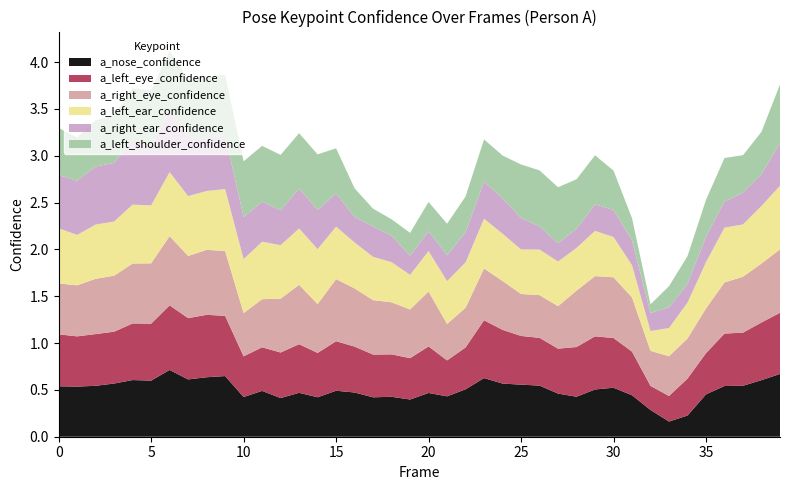

Reading right to left, extract all data points from this chart.

a_nose_confidence: 39=0.7	38=0.6	37=0.5	36=0.5	35=0.5	34=0.2	33=0.2	32=0.3	31=0.4	30=0.5	29=0.5	28=0.4	27=0.5	26=0.5	25=0.6	24=0.6	23=0.6	22=0.5	21=0.4	20=0.5	19=0.4	18=0.4	17=0.4	16=0.5	15=0.5	14=0.4	13=0.5	12=0.4	11=0.5	10=0.4	9=0.6	8=0.6	7=0.6	6=0.7	5=0.6	4=0.6	3=0.6	2=0.5	1=0.5	0=0.5
a_left_eye_confidence: 39=0.7	38=0.6	37=0.6	36=0.6	35=0.4	34=0.4	33=0.3	32=0.3	31=0.5	30=0.5	29=0.6	28=0.5	27=0.5	26=0.5	25=0.5	24=0.6	23=0.6	22=0.4	21=0.4	20=0.5	19=0.4	18=0.5	17=0.5	16=0.5	15=0.5	14=0.5	13=0.5	12=0.5	11=0.5	10=0.4	9=0.6	8=0.7	7=0.7	6=0.7	5=0.6	4=0.6	3=0.6	2=0.6	1=0.5	0=0.6
a_right_eye_confidence: 39=0.7	38=0.6	37=0.6	36=0.5	35=0.5	34=0.4	33=0.4	32=0.4	31=0.6	30=0.6	29=0.6	28=0.6	27=0.5	26=0.5	25=0.4	24=0.5	23=0.6	22=0.4	21=0.4	20=0.6	19=0.5	18=0.6	17=0.6	16=0.6	15=0.7	14=0.5	13=0.6	12=0.6	11=0.5	10=0.5	9=0.7	8=0.7	7=0.7	6=0.7	5=0.6	4=0.6	3=0.6	2=0.6	1=0.5	0=0.5
a_left_ear_confidence: 39=0.7	38=0.6	37=0.6	36=0.6	35=0.5	34=0.4	33=0.3	32=0.2	31=0.3	30=0.4	29=0.5	28=0.5	27=0.5	26=0.5	25=0.5	24=0.5	23=0.5	22=0.5	21=0.5	20=0.4	19=0.4	18=0.4	17=0.5	16=0.5	15=0.6	14=0.6	13=0.6	12=0.6	11=0.6	10=0.6	9=0.7	8=0.6	7=0.6	6=0.7	5=0.6	4=0.6	3=0.6	2=0.6	1=0.5	0=0.6
a_right_ear_confidence: 39=0.5	38=0.3	37=0.3	36=0.3	35=0.3	34=0.2	33=0.2	32=0.2	31=0.3	30=0.3	29=0.3	28=0.2	27=0.2	26=0.2	25=0.3	24=0.4	23=0.4	22=0.3	21=0.3	20=0.2	19=0.2	18=0.3	17=0.3	16=0.3	15=0.4	14=0.4	13=0.4	12=0.4	11=0.4	10=0.4	9=0.6	8=0.6	7=0.6	6=0.7	5=0.6	4=0.7	3=0.6	2=0.6	1=0.6	0=0.6
a_left_shoulder_confidence: 39=0.6	38=0.5	37=0.4	36=0.5	35=0.4	34=0.3	33=0.2	32=0.1	31=0.2	30=0.4	29=0.5	28=0.5	27=0.6	26=0.6	25=0.6	24=0.5	23=0.4	22=0.4	21=0.3	20=0.3	19=0.2	18=0.2	17=0.2	16=0.3	15=0.5	14=0.6	13=0.6	12=0.6	11=0.6	10=0.6	9=0.6	8=0.7	7=0.6	6=0.6	5=0.6	4=0.6	3=0.5	2=0.5	1=0.5	0=0.5